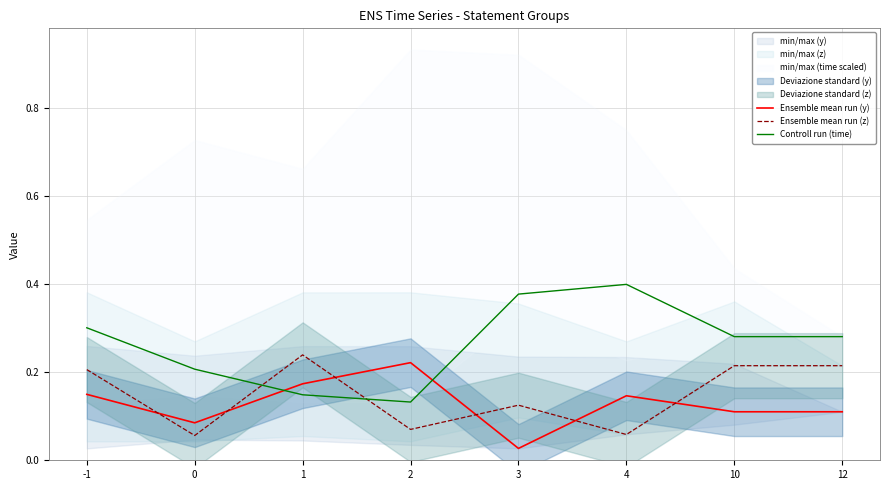

Is this an area chart (filled region under the line)?

No